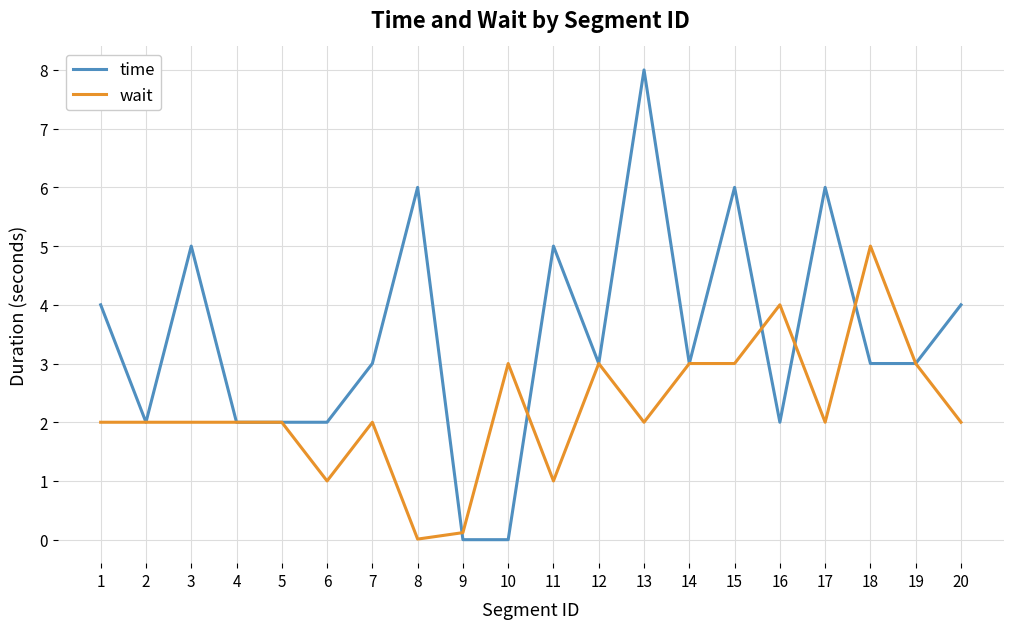

What is the approximate value of time at 15?

6.0